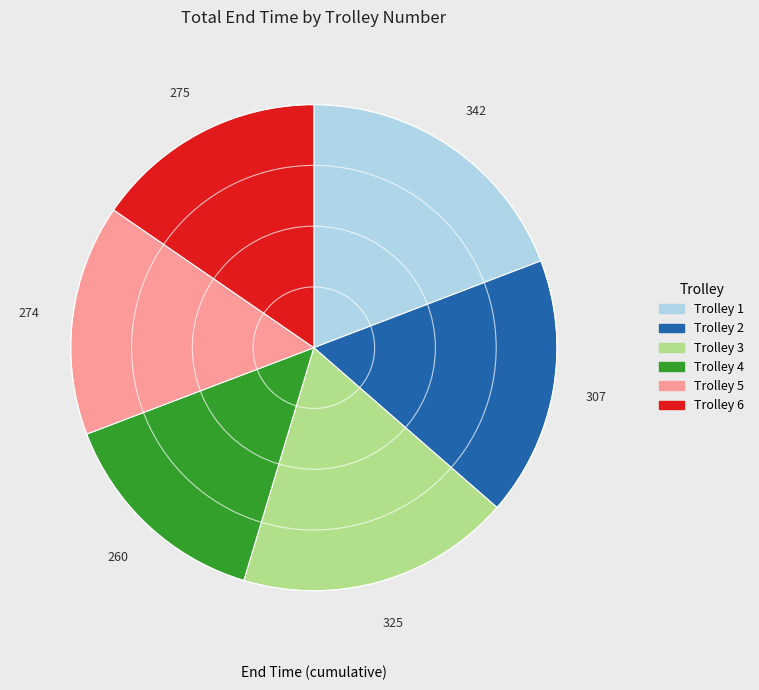

True or false: Trolley 3 accounts for 8% of the total.

False